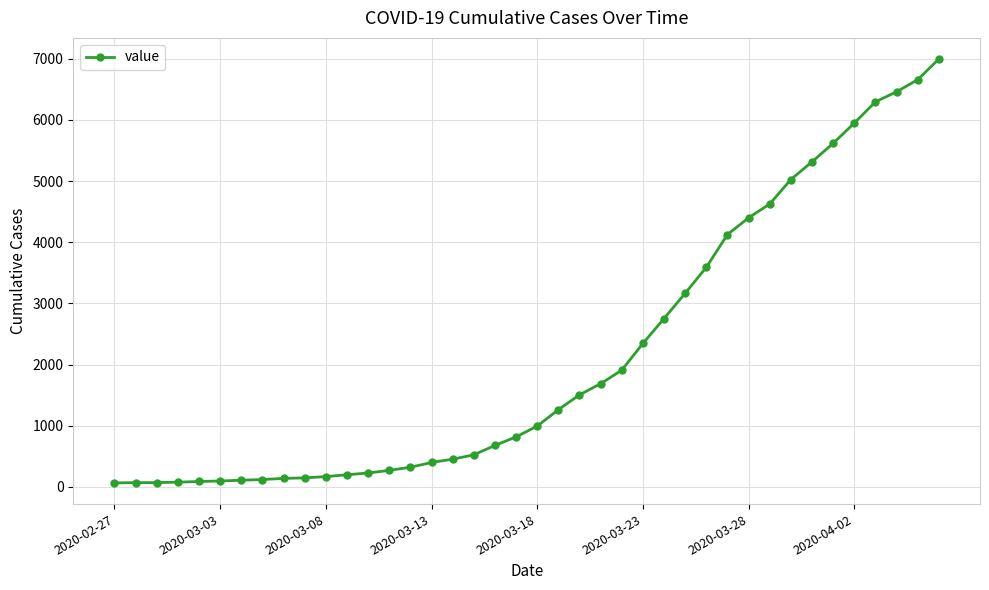

What is the average value?

2142